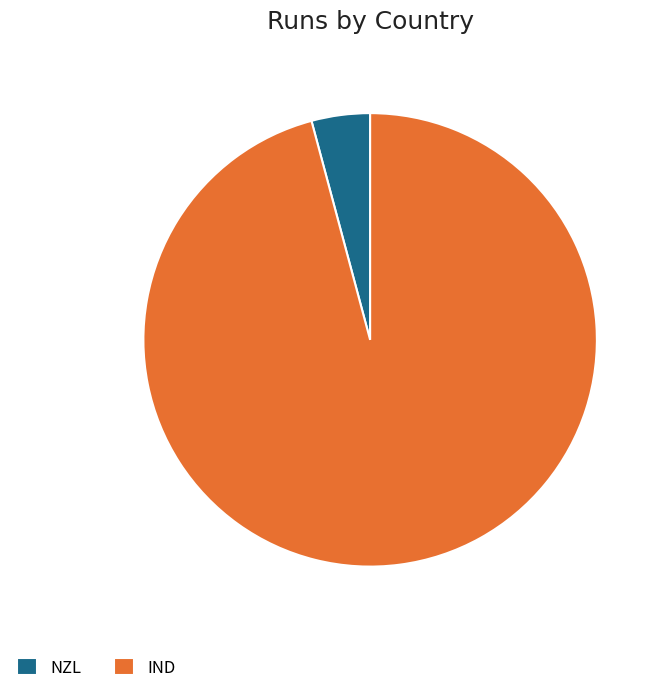

Is it true that NZL is 4% of the pie?

True